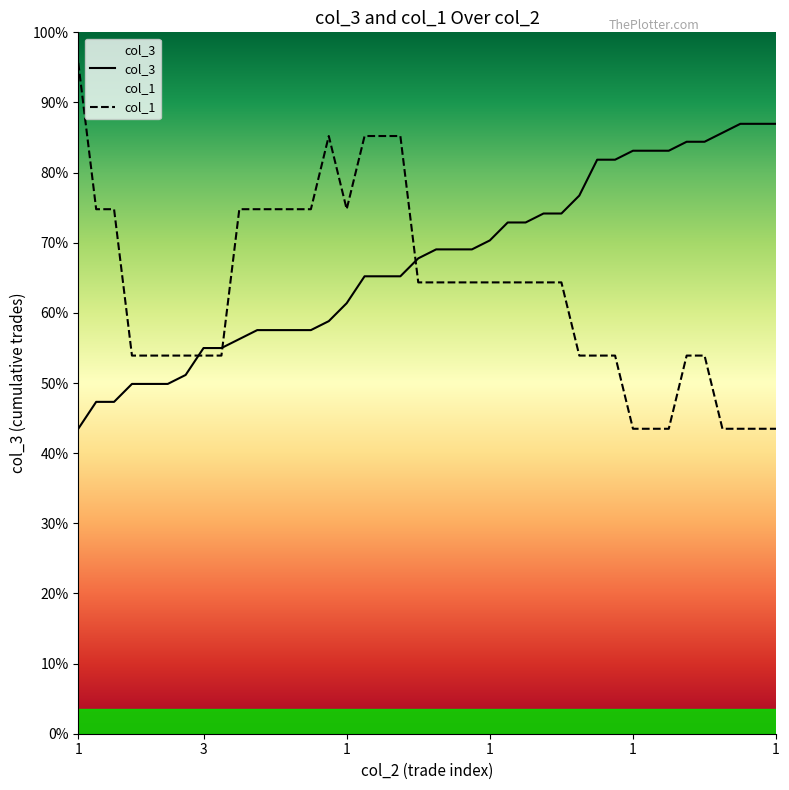

Which series has the largest total across all categories?

col_3